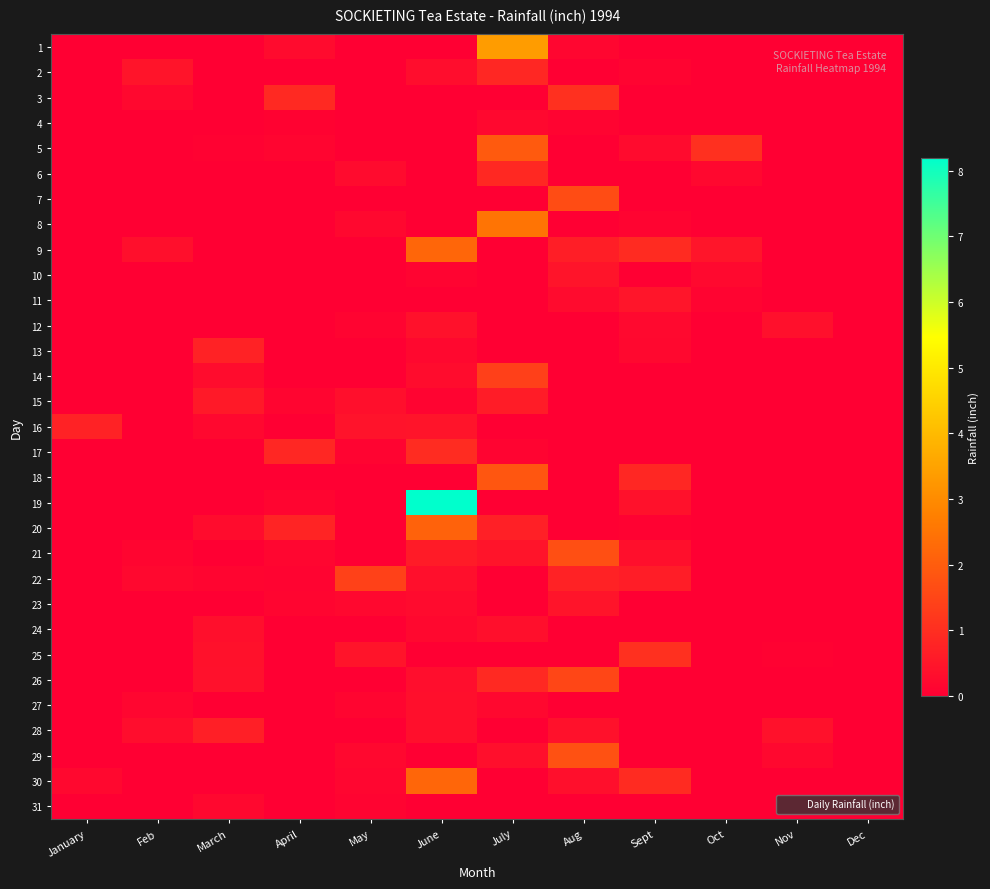

How many data points does each series have?

12